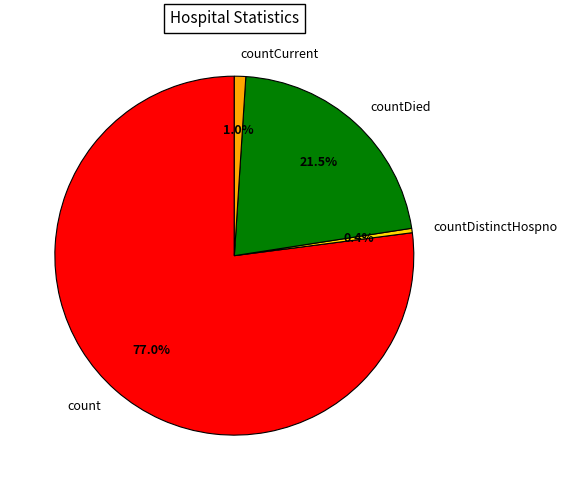

To the nearest percent, what is the combined percentage of countCurrent and count?

78%